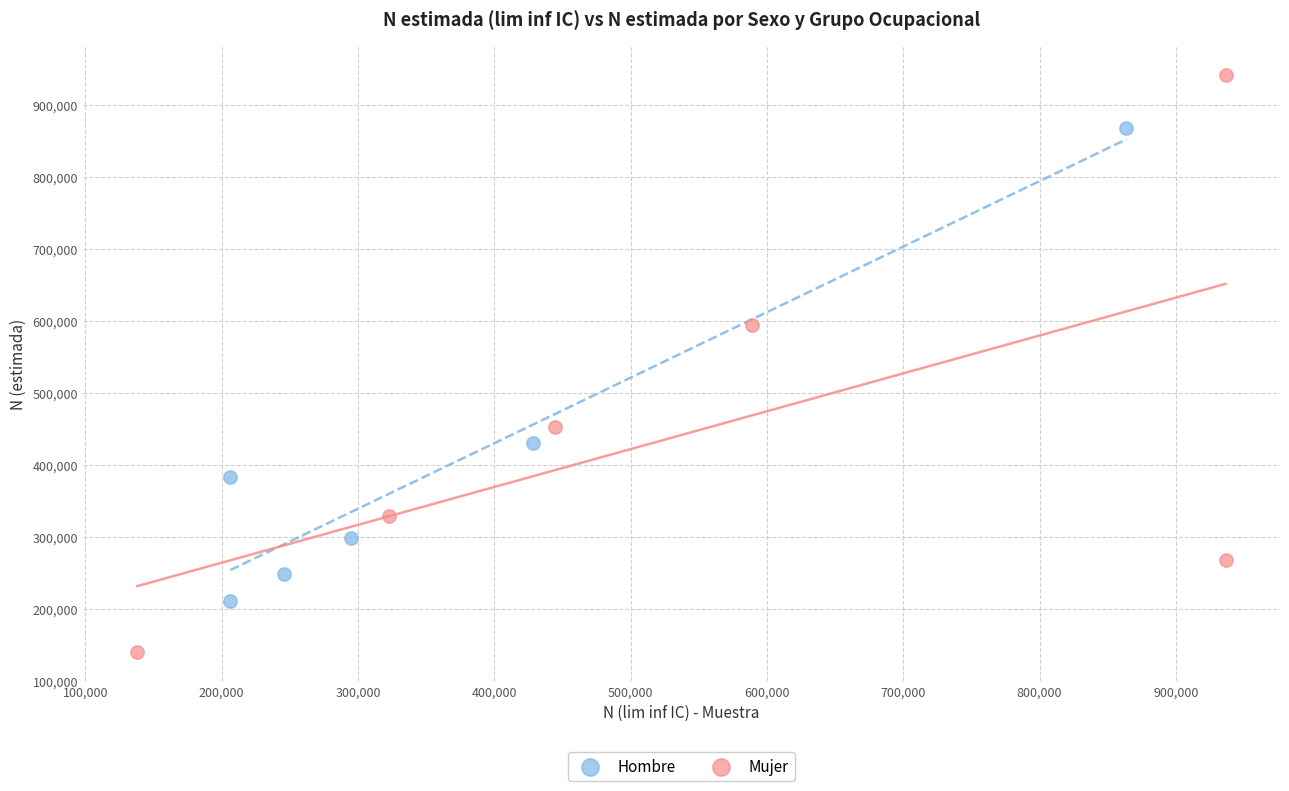

Which series has the widest spread of Y values?

Mujer